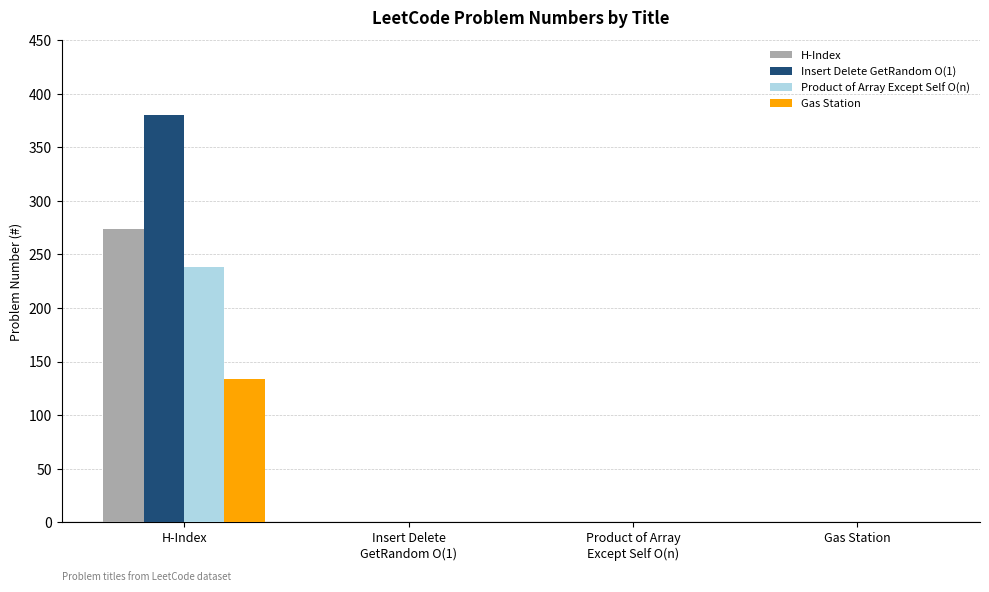

How many Product of Array Except Self O(n) values are between 0 and 238?

4